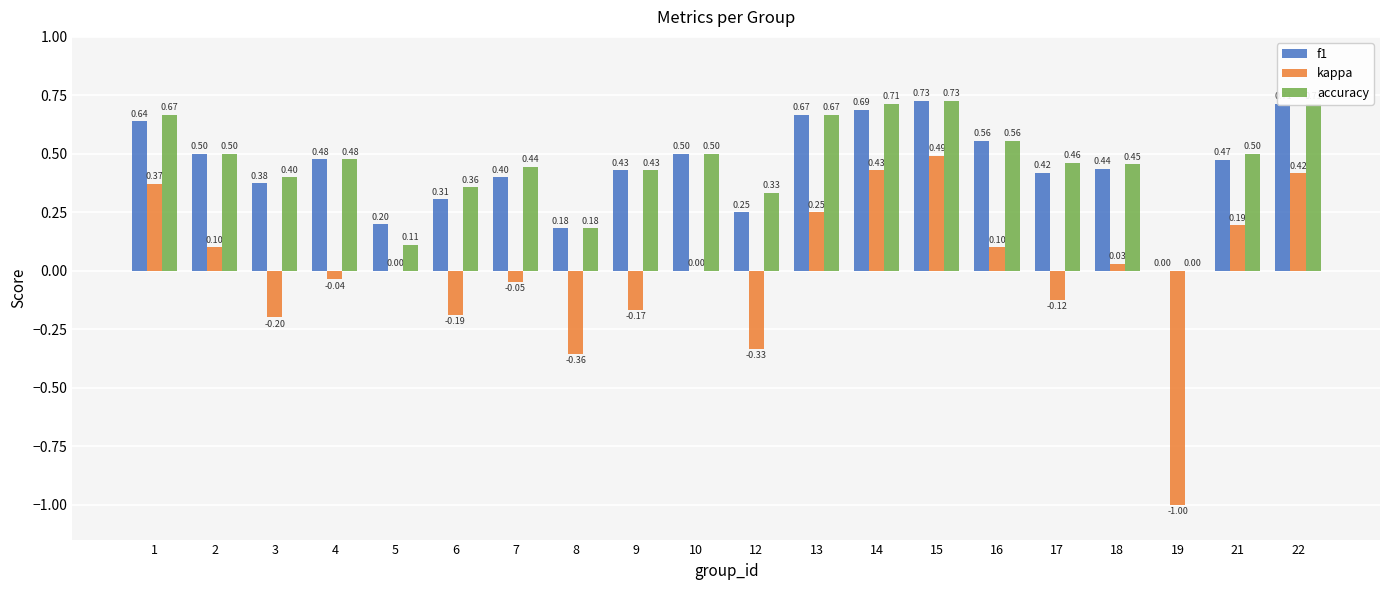

Are the bars grouped side by side (vs. stacked)?

Yes